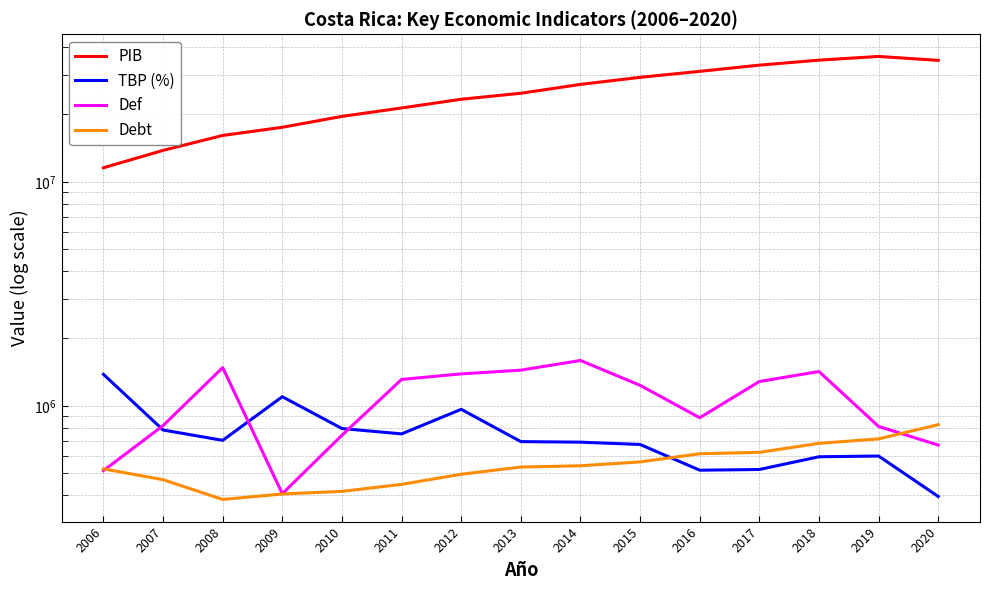

Reading left to right, extract all data points from this chart.

PIB: 2006=11555641.5	2007=13816350.8	2008=16109612.0	2009=17521034.9	2010=19596936.7	2011=21370733.3	2012=23371405.9	2013=24860943.5	2014=27226883.4	2015=29281373.3	2016=31136210.5	2017=33189220.6	2018=34937935.9	2019=36295619.7	2020=34859047.1
TBP (%): 2006=1382391.3	2007=780071.2	2008=701333.5	2009=1098448.8	2010=791856.4	2011=749405.8	2012=964807.6	2013=692284.3	2014=688301.1	2015=672157.9	2016=515982.9	2017=519721.9	2018=592381.7	2019=596800.0	2020=393642.9
Def: 2006=513532.6	2007=816059.8	2008=1481947.0	2009=405172.3	2010=739116.1	2011=1311706.6	2012=1388997.6	2013=1442902.0	2014=1594062.3	2015=1234331.1	2016=884767.5	2017=1284096.3	2018=1422782.1	2019=808612.6	2020=668043.8
Debt: 2006=523000.0	2007=468000.0	2008=382000.0	2009=404000.0	2010=415000.0	2011=446000.0	2012=495000.0	2013=533000.0	2014=540000.0	2015=562000.0	2016=611000.0	2017=620000.0	2018=680000.0	2019=712000.0	2020=824000.0